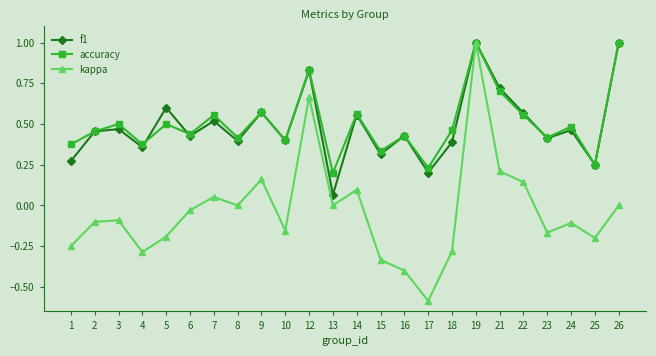

At which label does kappa first exceed 0?

7